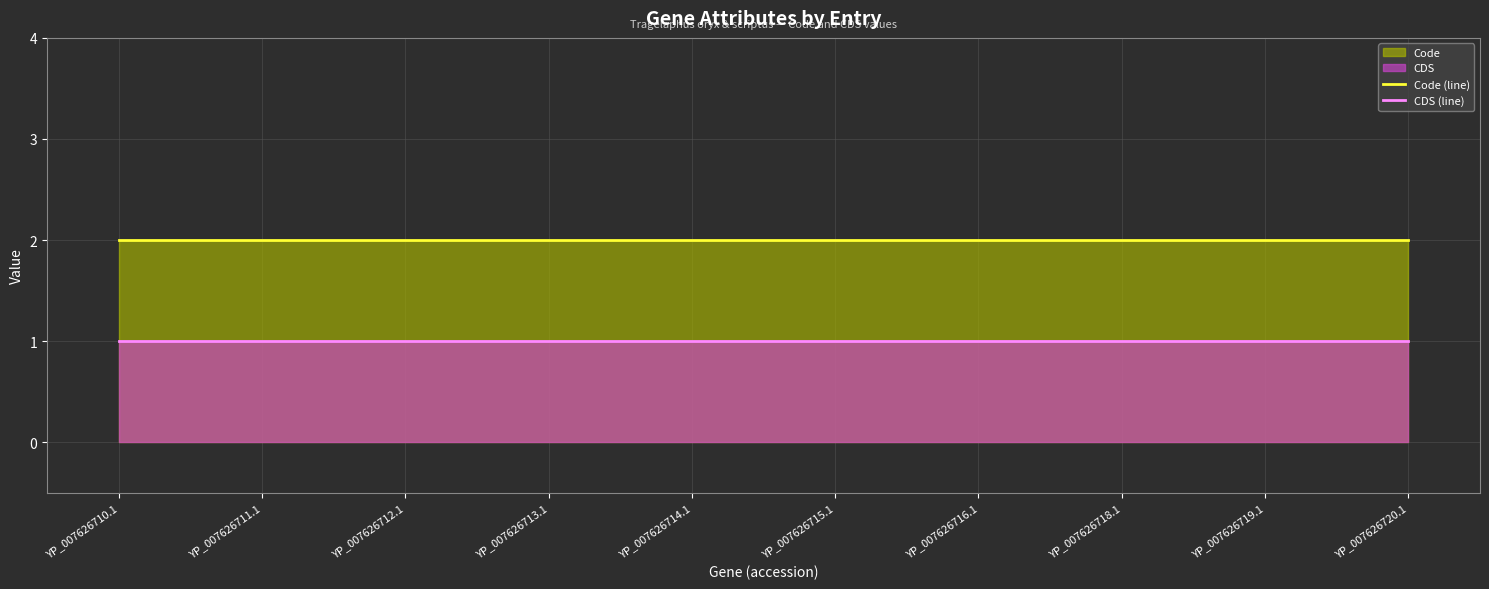

Which category has the lowest value in the CDS (line) series?

YP_007626710.1